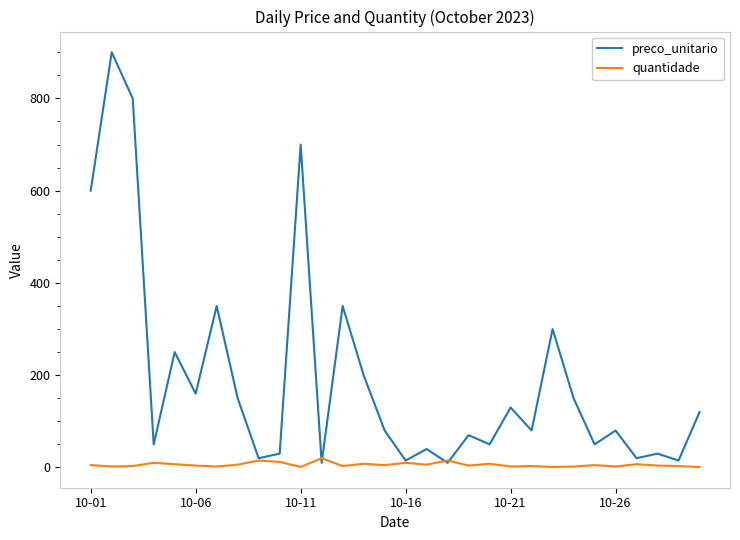

Which series ends up on top after the final intersection of quantidade and preco_unitario?

preco_unitario